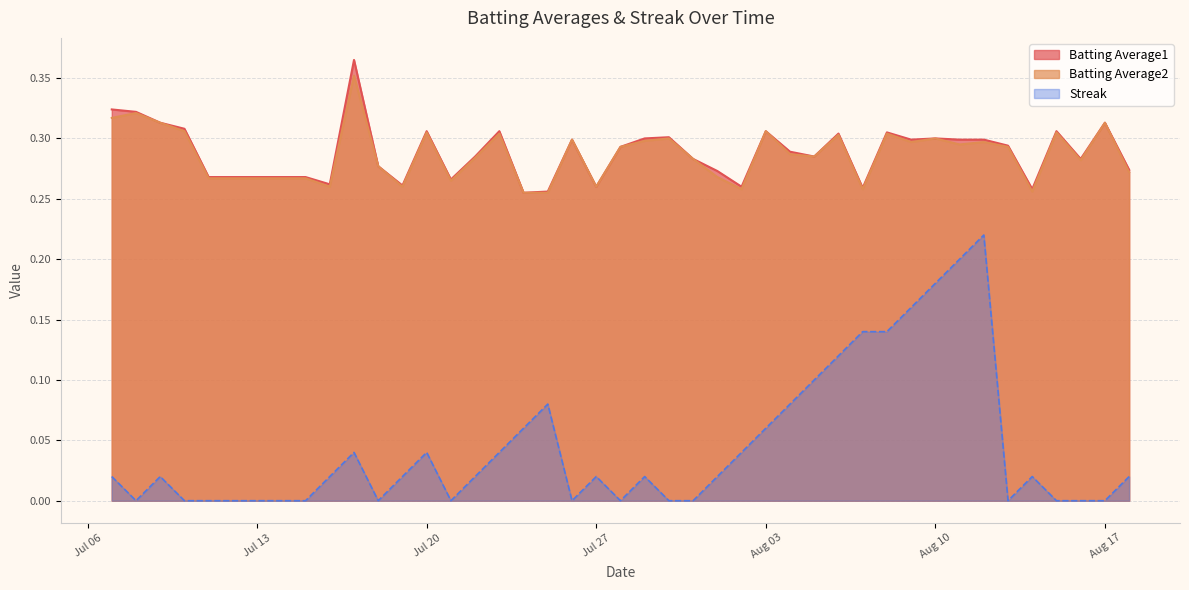

What is the maximum value for Batting Average1?

0.4